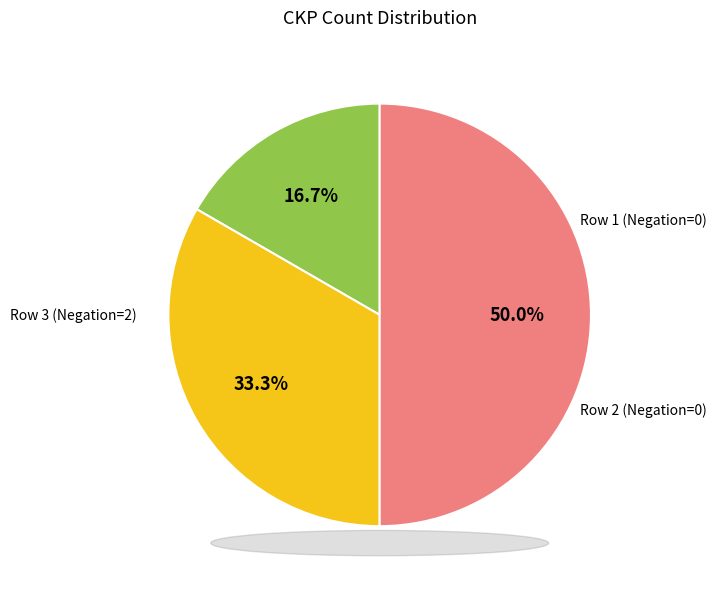

What is the smallest slice in the pie chart?

Row 1 (Negation=0)